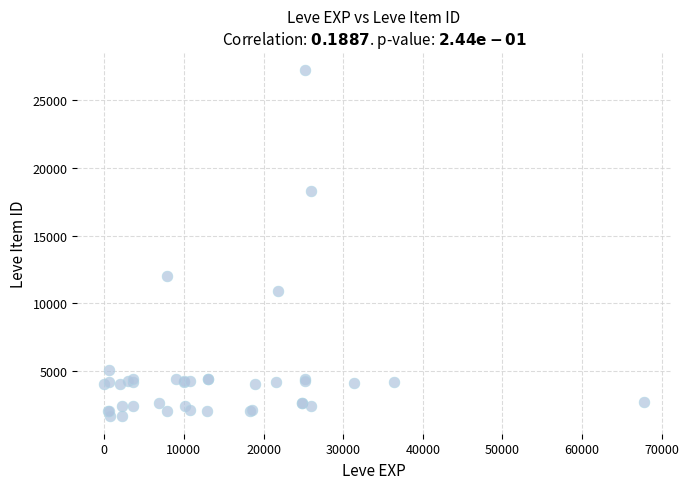

What Y value in the scatter plot is closest to 14448?

12018